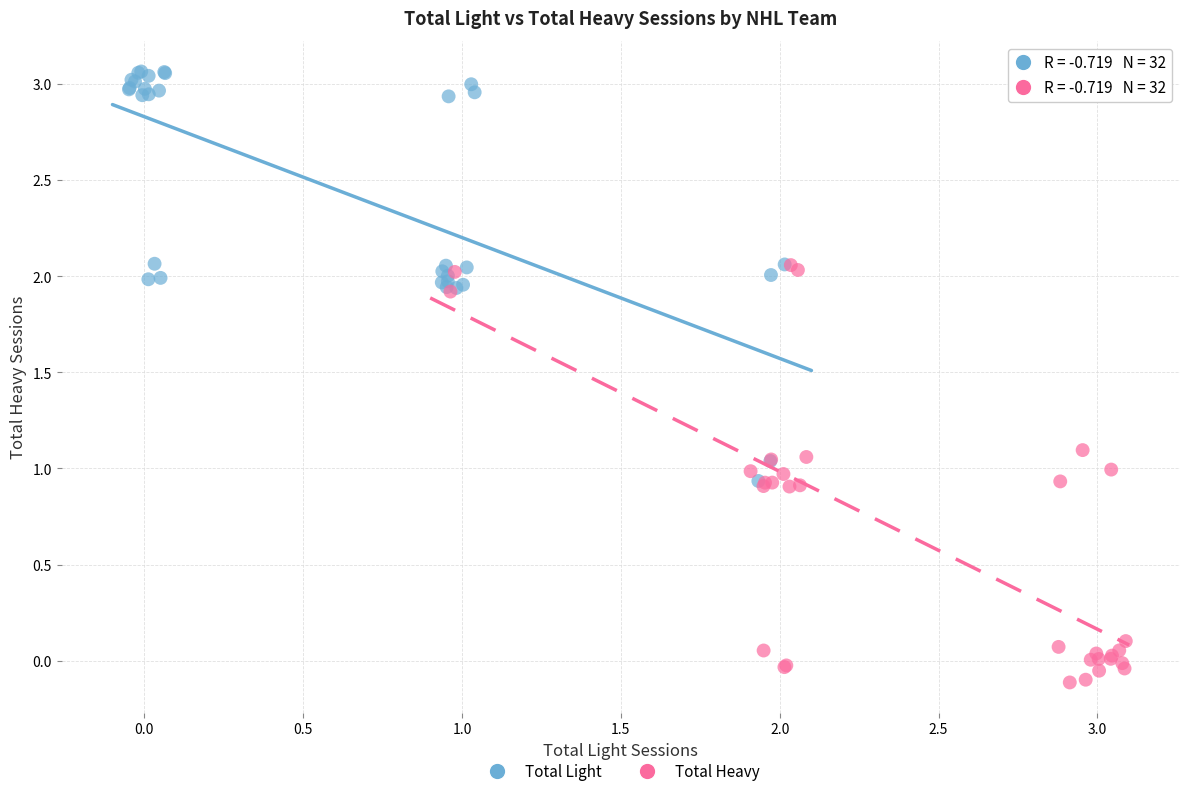

Which series reaches the maximum Y coordinate?

Total Light